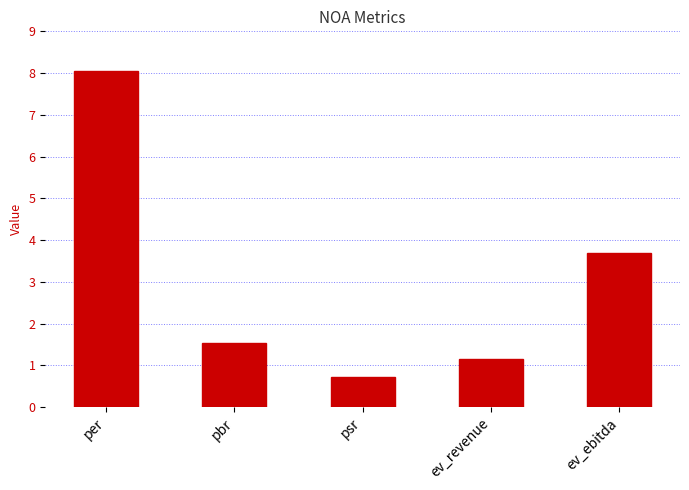

What is the label of the 5th bar from the left?

ev_ebitda